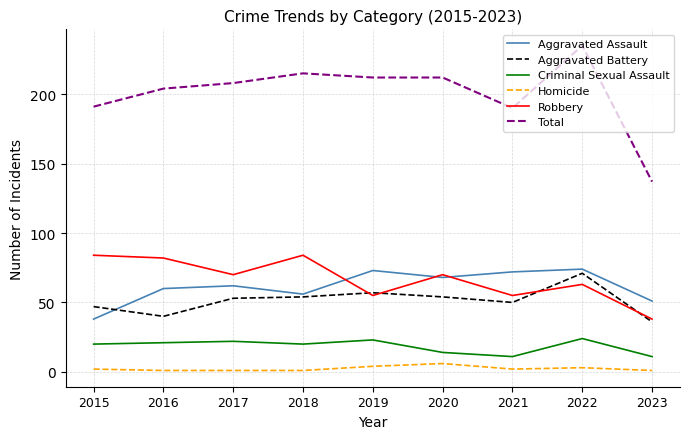

What is the greatest value displayed?

235